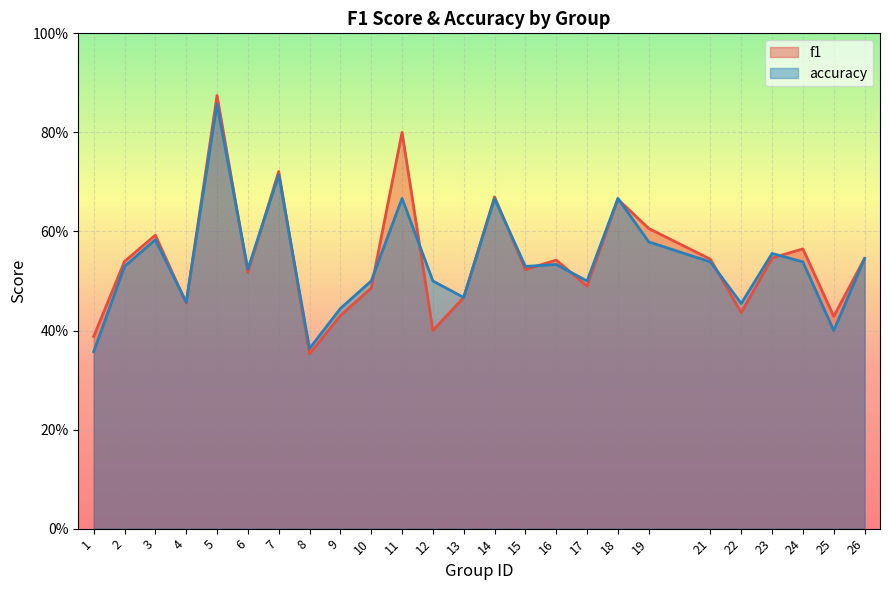

What are all the series names shown in the legend?

f1, accuracy